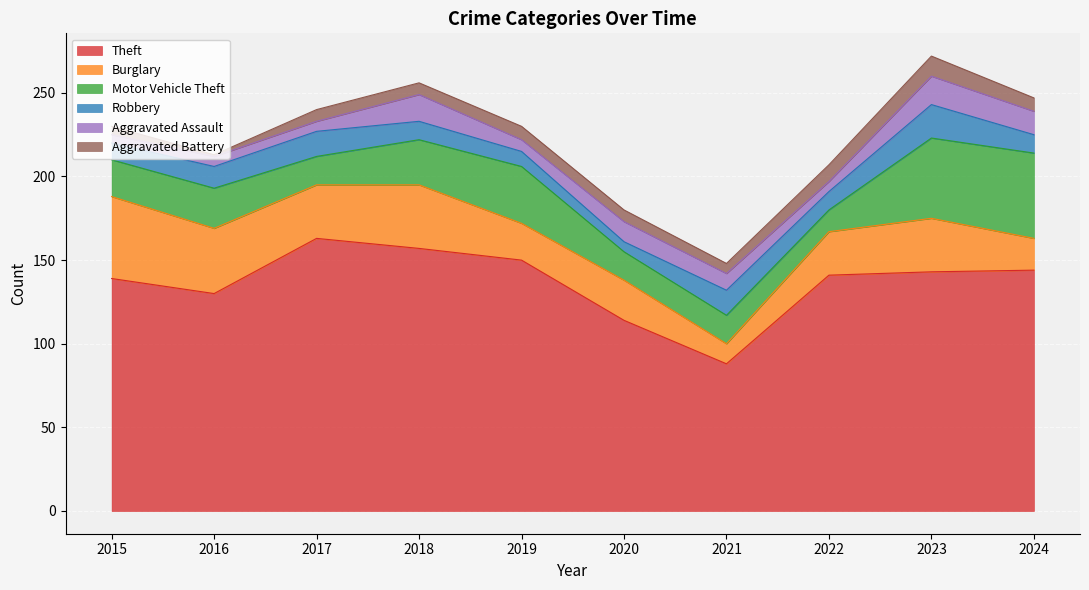

At which category does Theft reach its first local peak?

2017